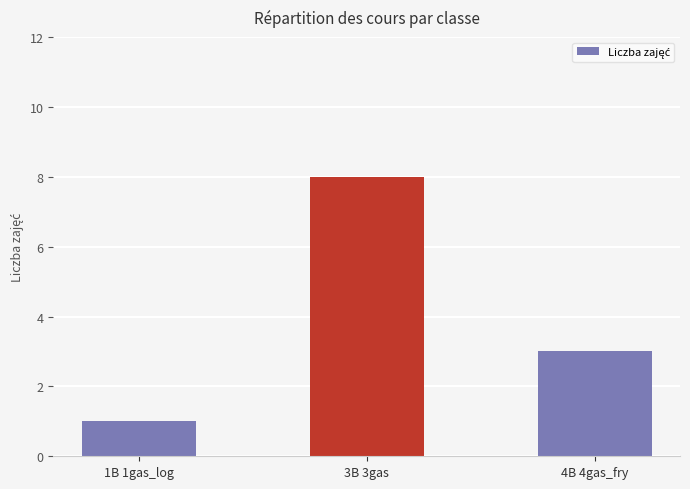

Where does the data first go above 3?

3B 3gas